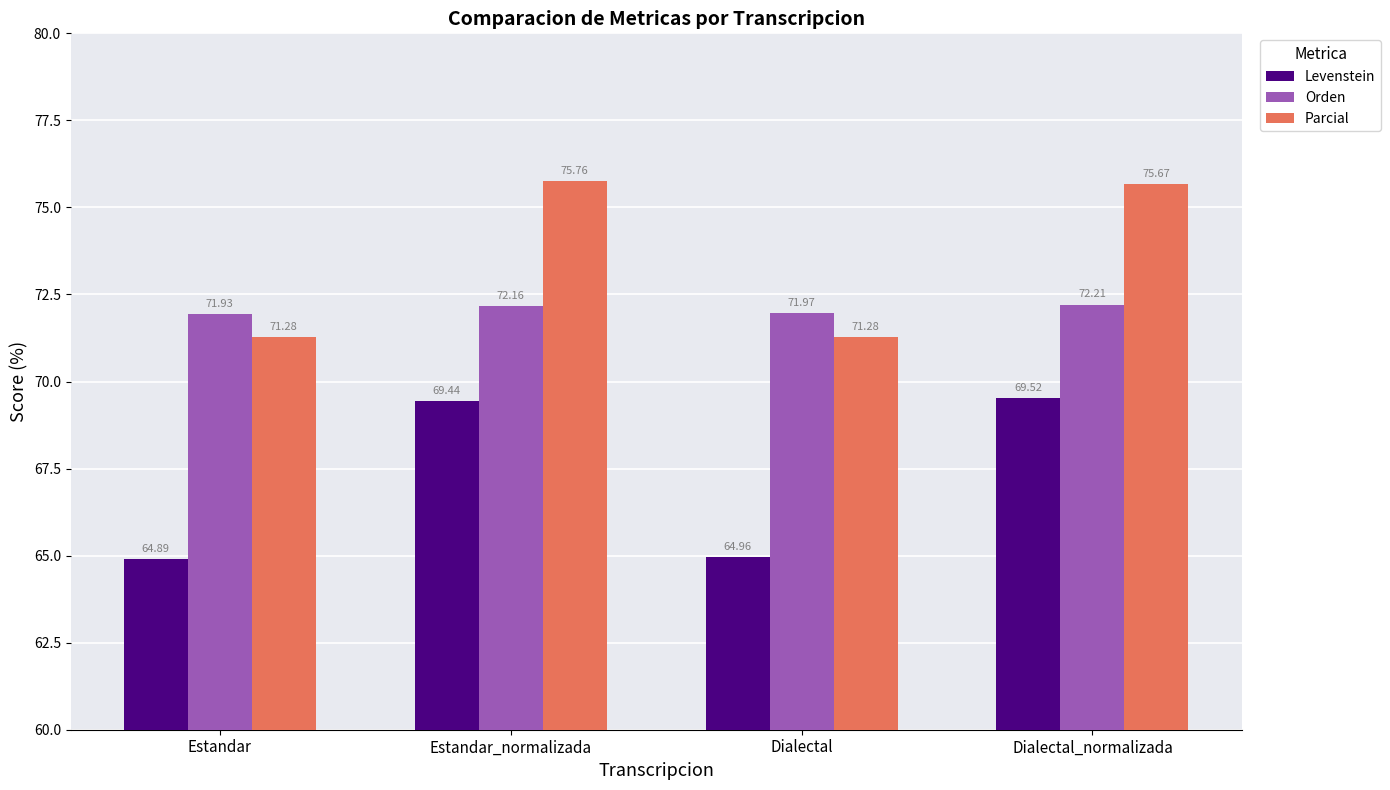

What is the greatest value displayed?

75.8